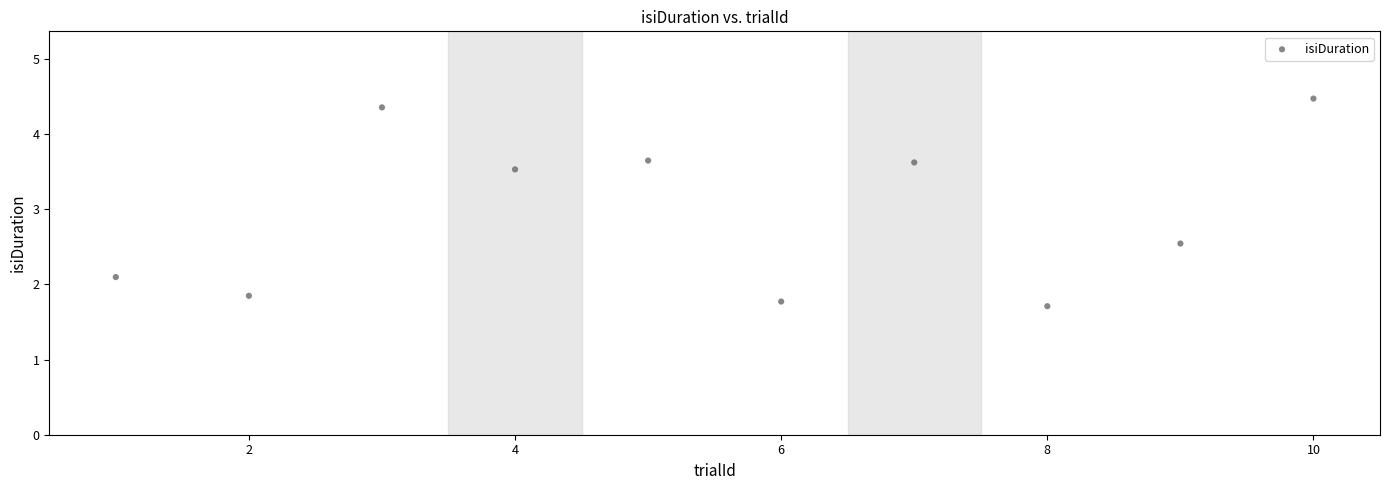

What is the range of X values (max minus min)?

9.0